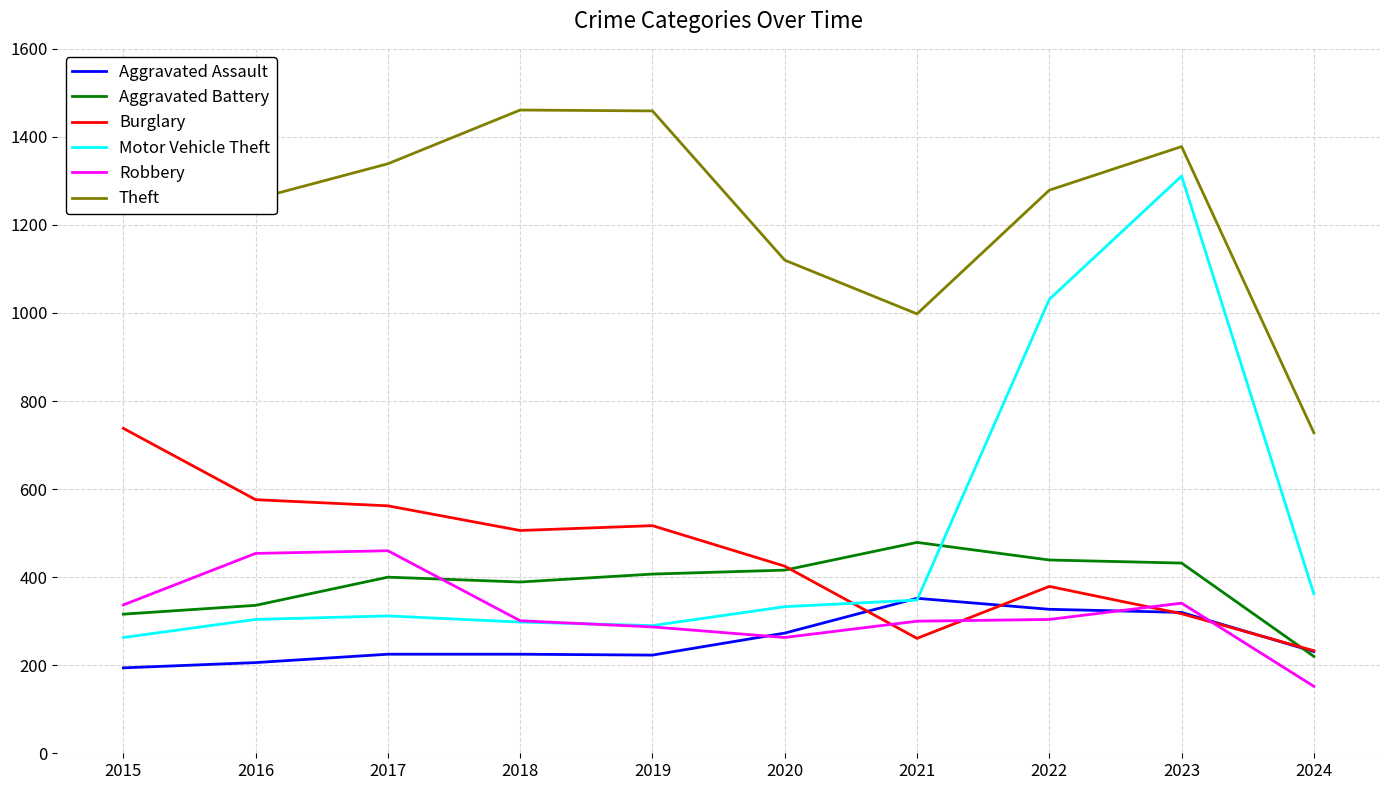

Read the Robbery value at 2015.

337